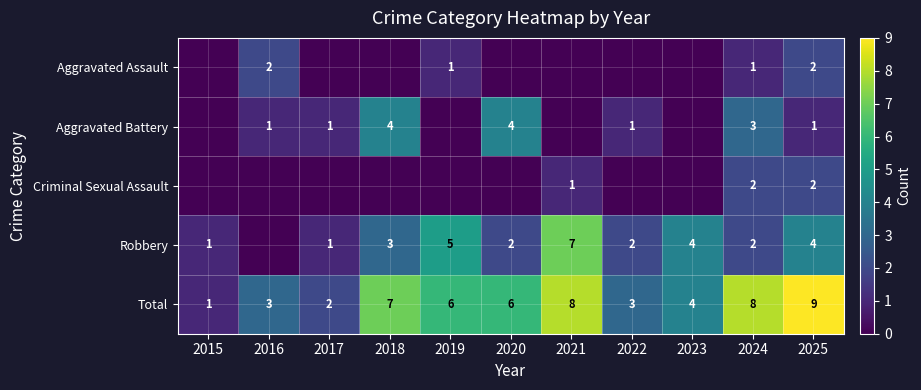

Is it true that Total equals 1 at 2015?

True